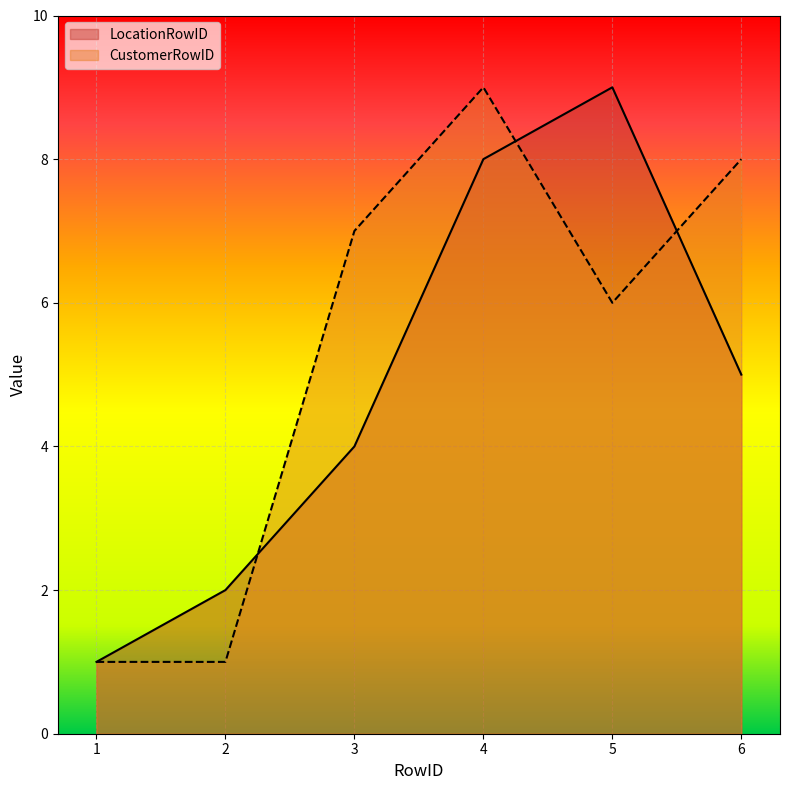

How many values in the LocationRowID series are below 5?

3